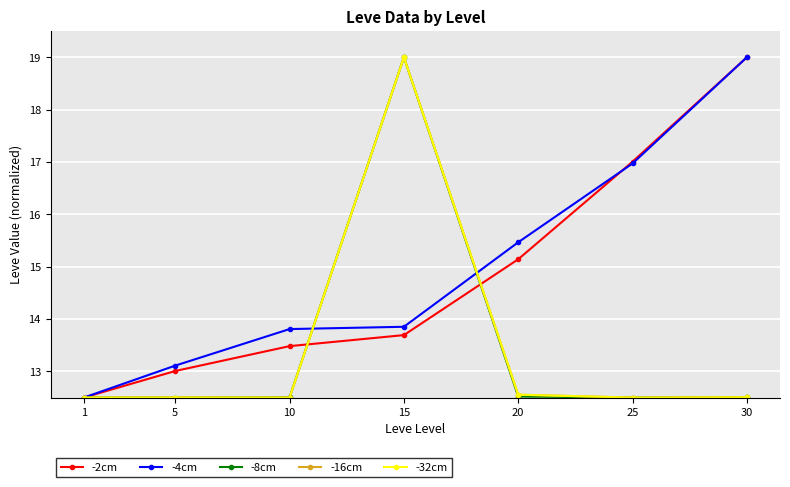

At which label is -32cm closest to 15?

20